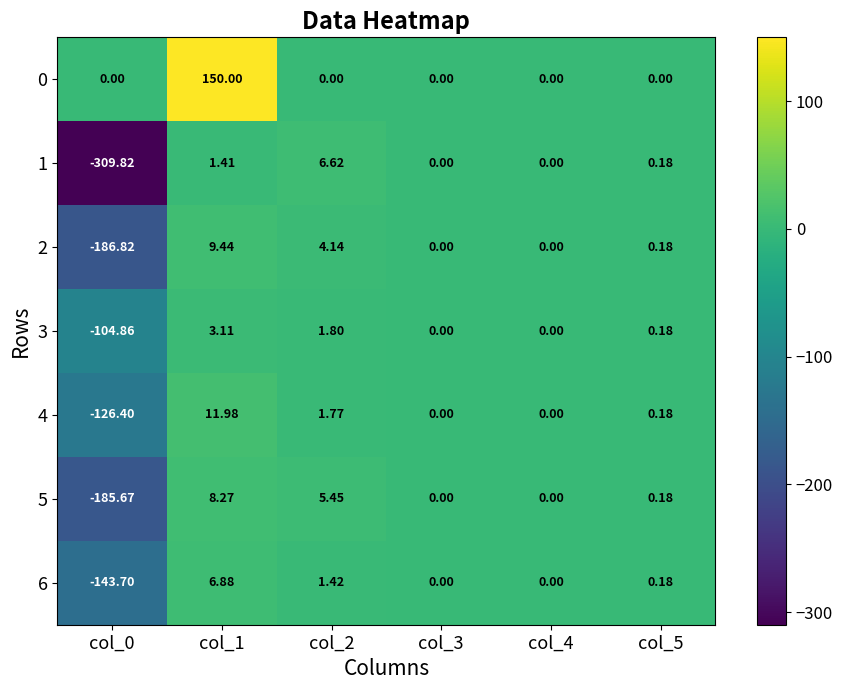

Is the value of 5 at col_1 greater than the value of 2 at col_3?

Yes